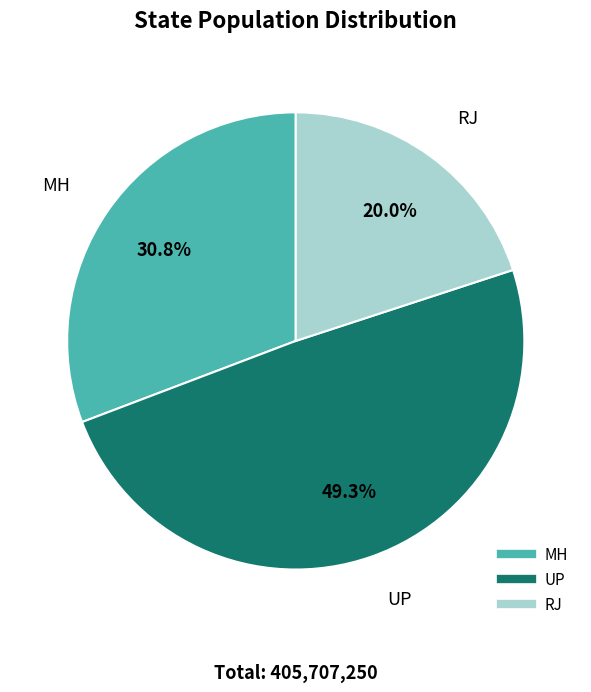

What percentage is NOT represented by UP?

50.7%